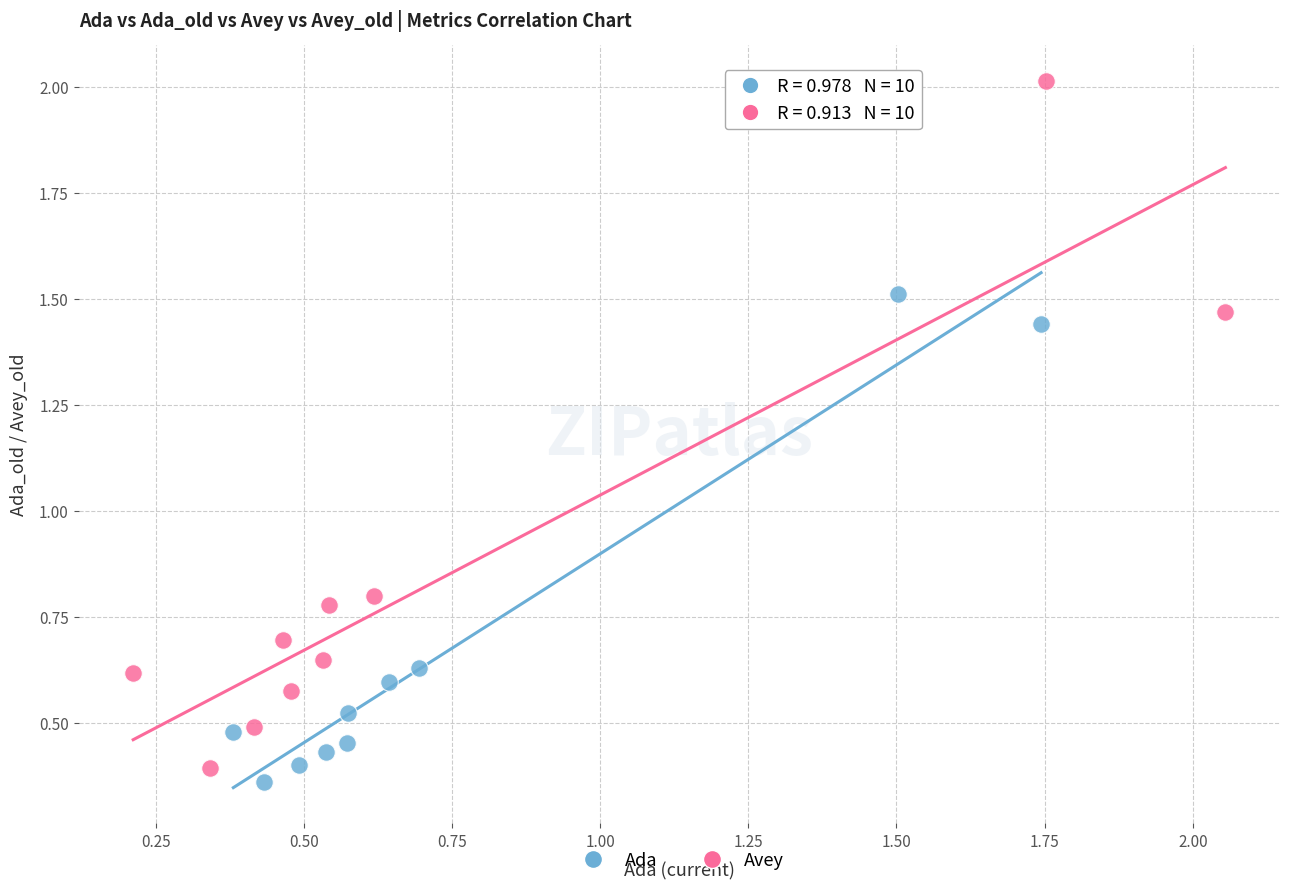

Which series has the largest Y range (max minus min)?

Avey